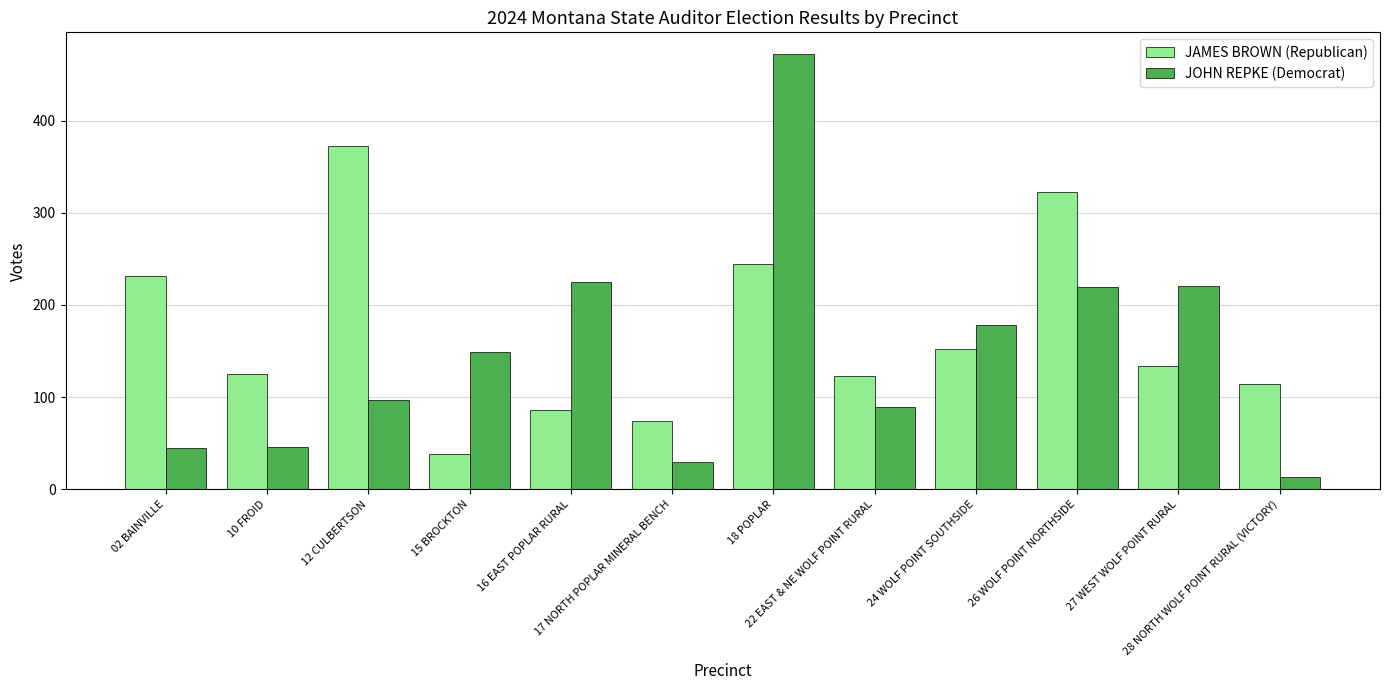

Rank the series at 17 NORTH POPLAR MINERAL BENCH from lowest to highest value.

JOHN REPKE (Democrat), JAMES BROWN (Republican)